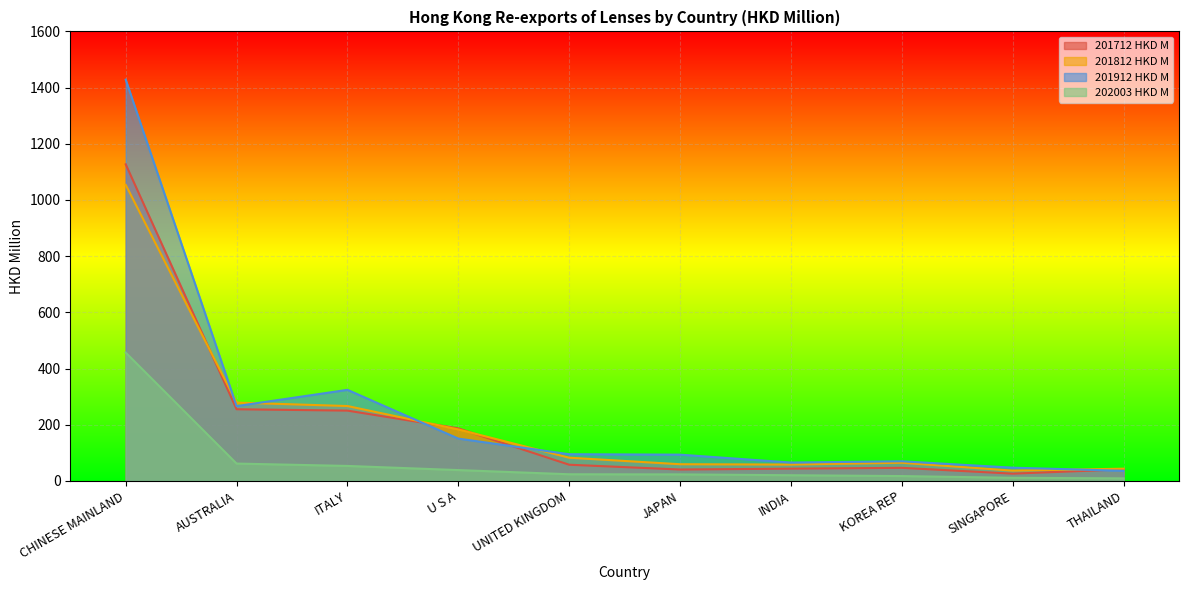

How many categories are shown in the chart?

10